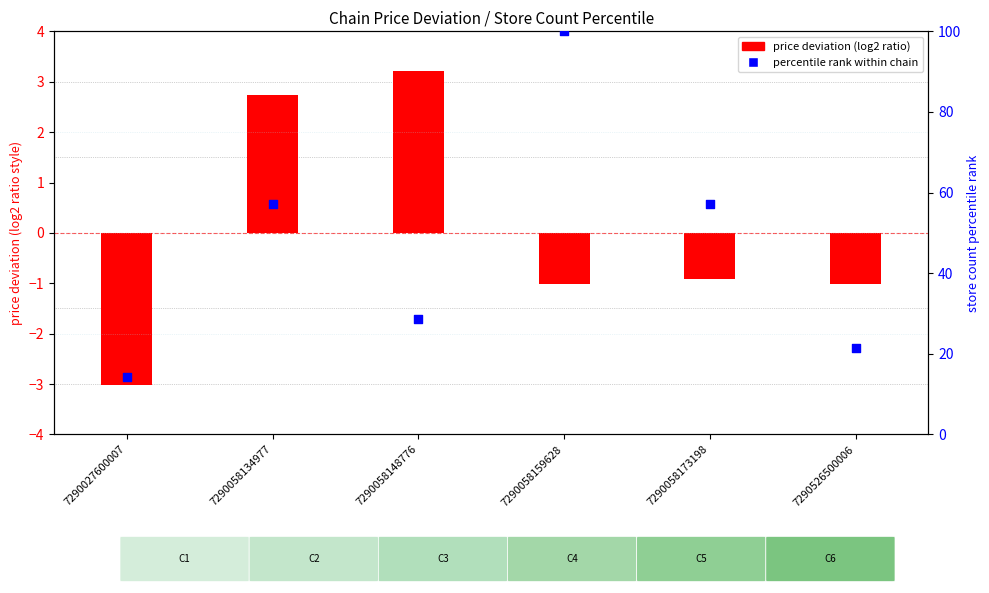

Which series has the largest total across all categories?

percentile rank